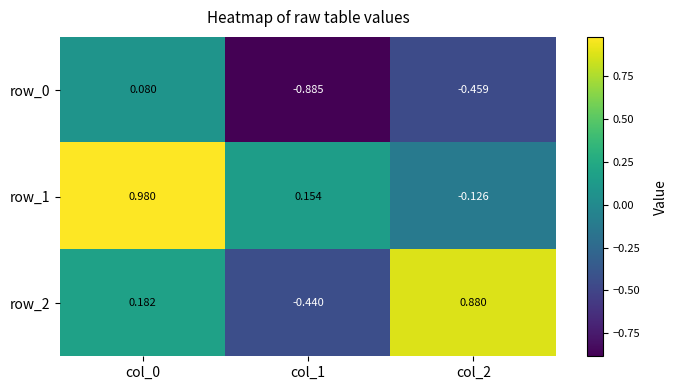

Is it true that row_1 equals 0.2 at col_0?

False